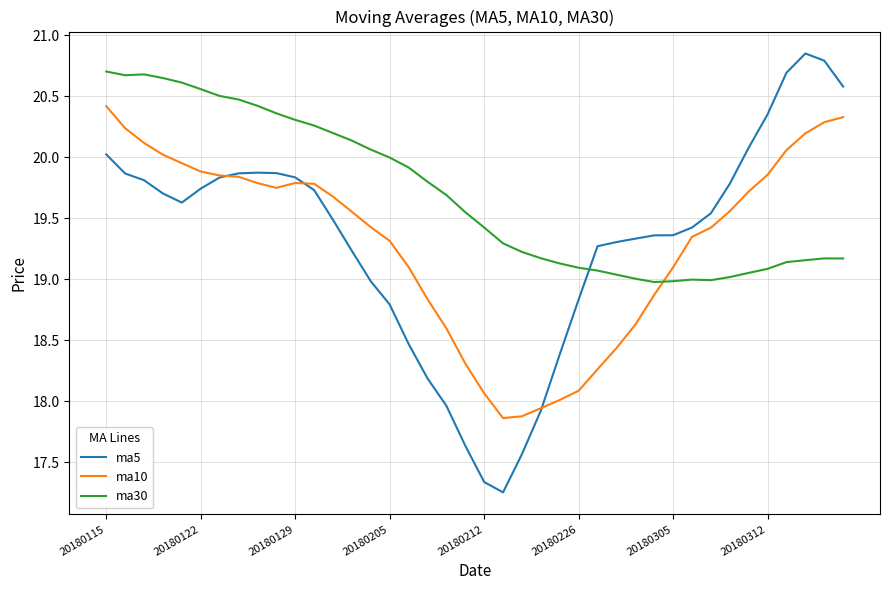

What is the minimum value for ma30?

19.0